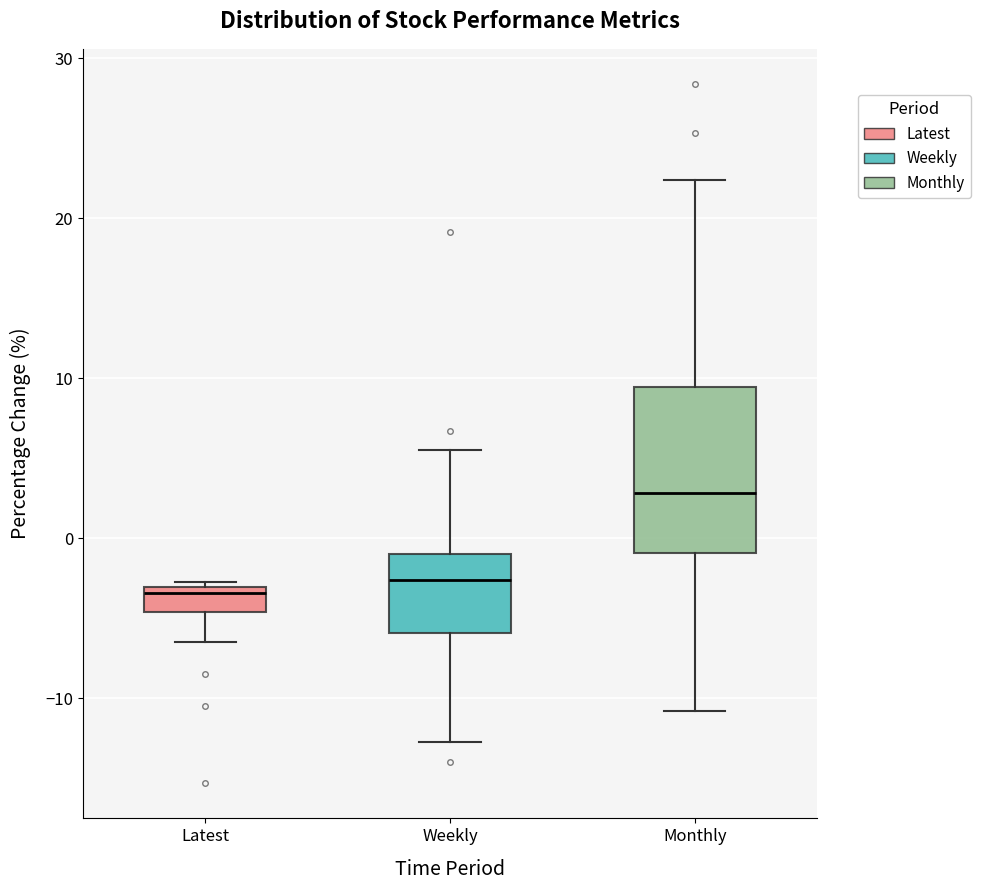

Where does the median line of the box for Monthly sit on the y-axis? The values are not printed on the chart, so give them approximately, as read against the axis.

3